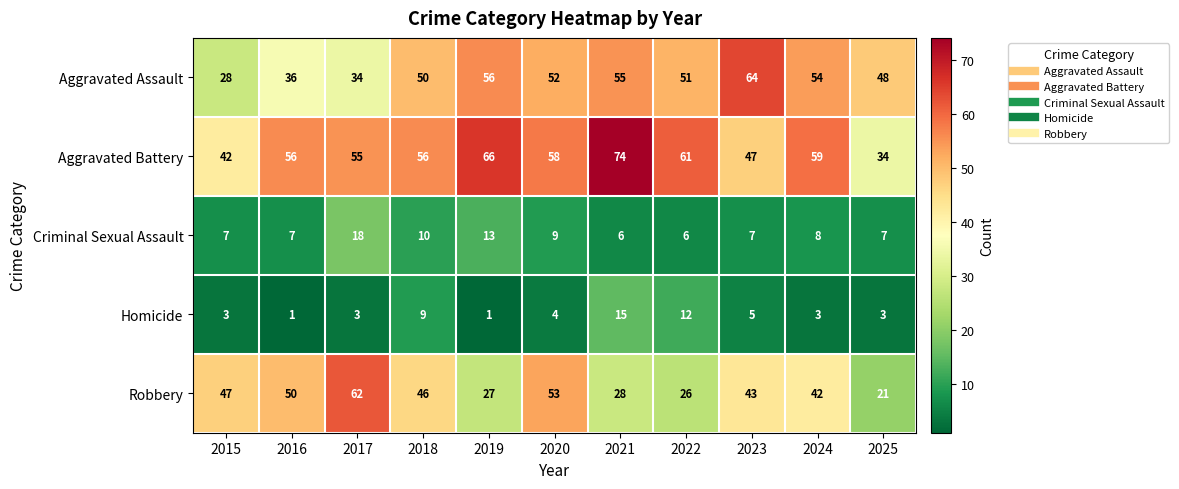

What is the sum of all Robbery values?

445